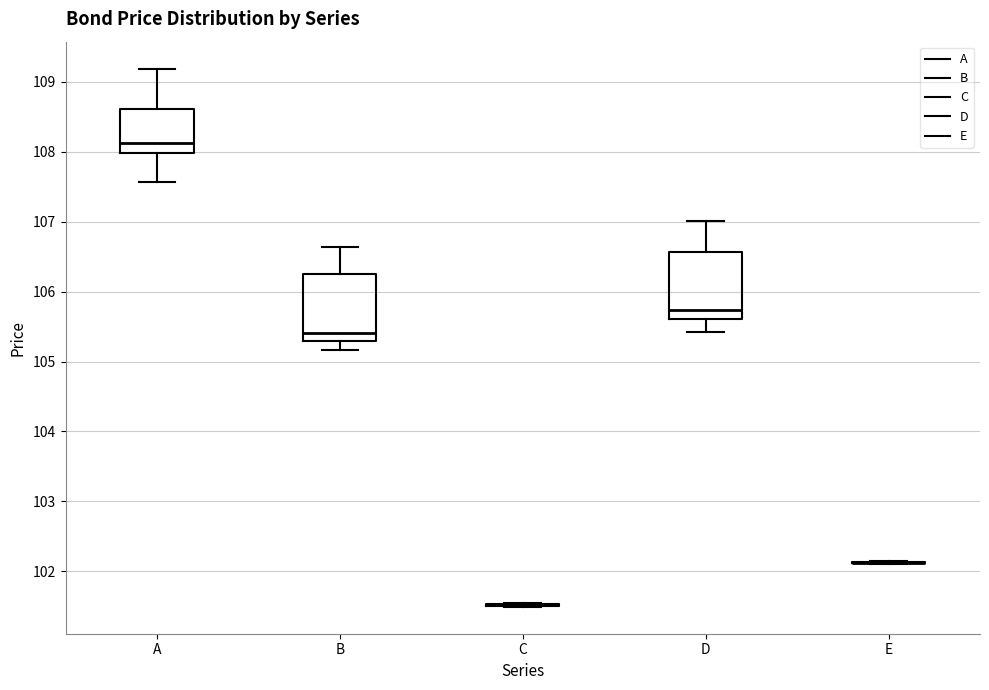

Reading left to right, transcribe this box plot: for each box, give where its median line is, the range the box spans, and where its two whiskers end, as read against the y-axis. The values are not printed on the chart, so give them approximately, as read against the axis.

A: median 108.1, box 108.0 to 108.6, whiskers 107.6 to 109.2
B: median 105.4, box 105.3 to 106.3, whiskers 105.2 to 106.6
C: box collapsed to a line at 101.5, whiskers 101.5 to 101.5
D: median 105.7, box 105.6 to 106.6, whiskers 105.4 to 107.0
E: box collapsed to a line at 102.1, whiskers 102.1 to 102.2